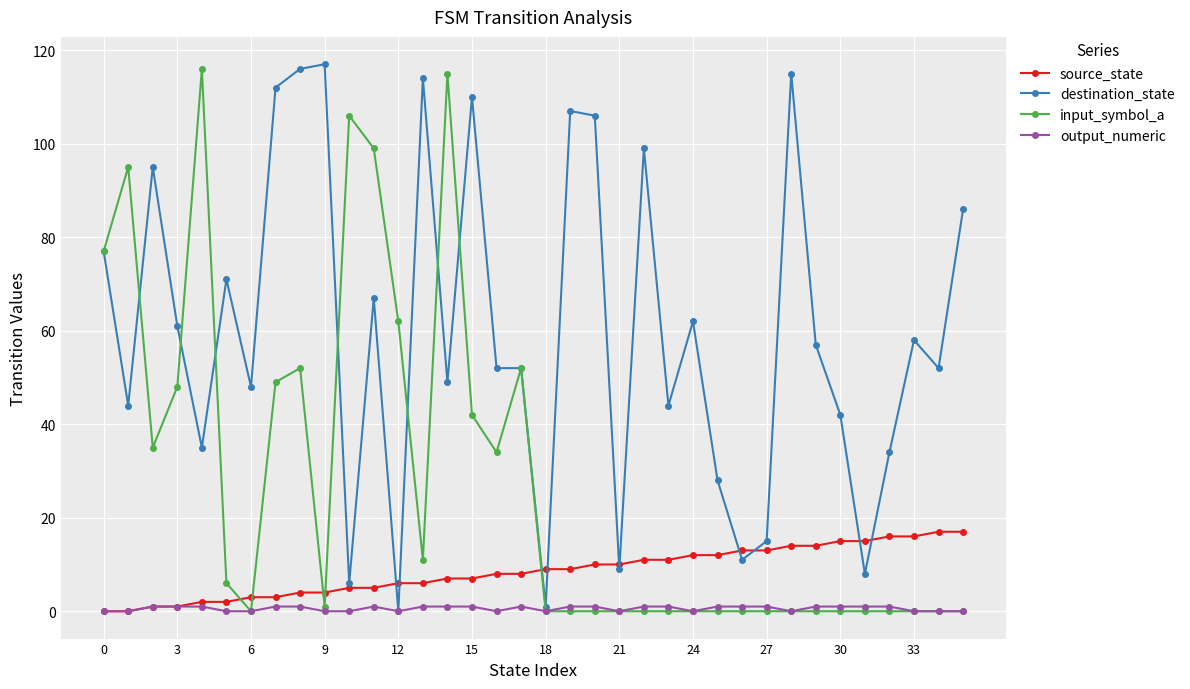

What is the maximum value shown in the chart?

117